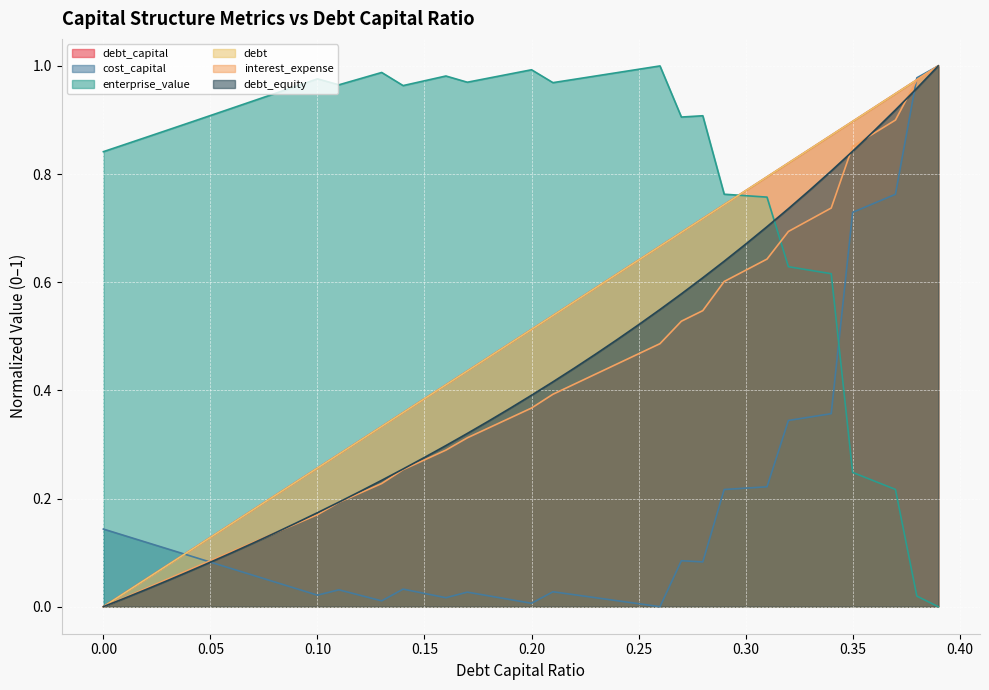

True or false: debt_equity has a value of 0.8 at 0.35.

True